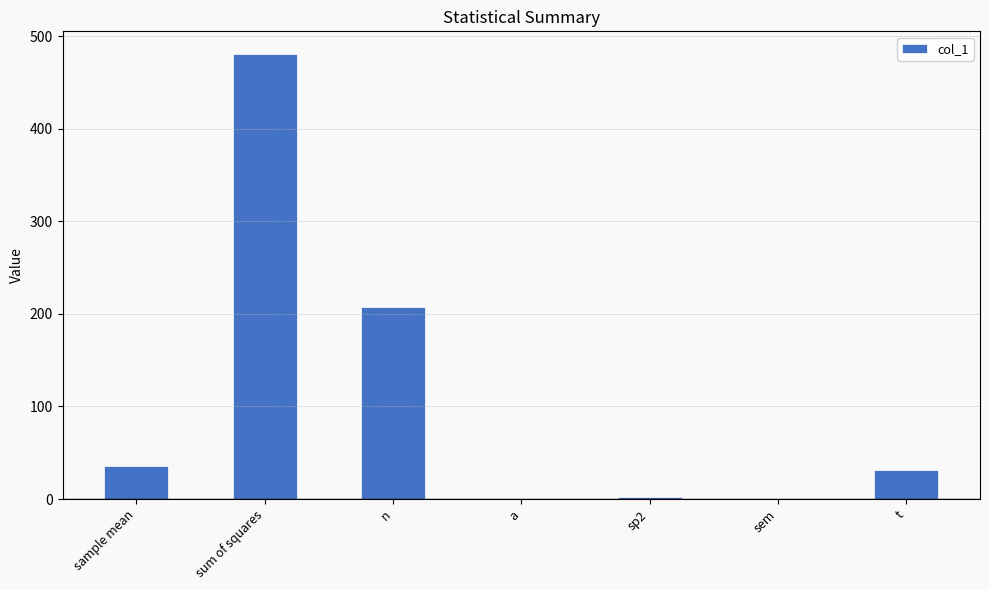

What is the difference between the values at sp2 and t?

29.7